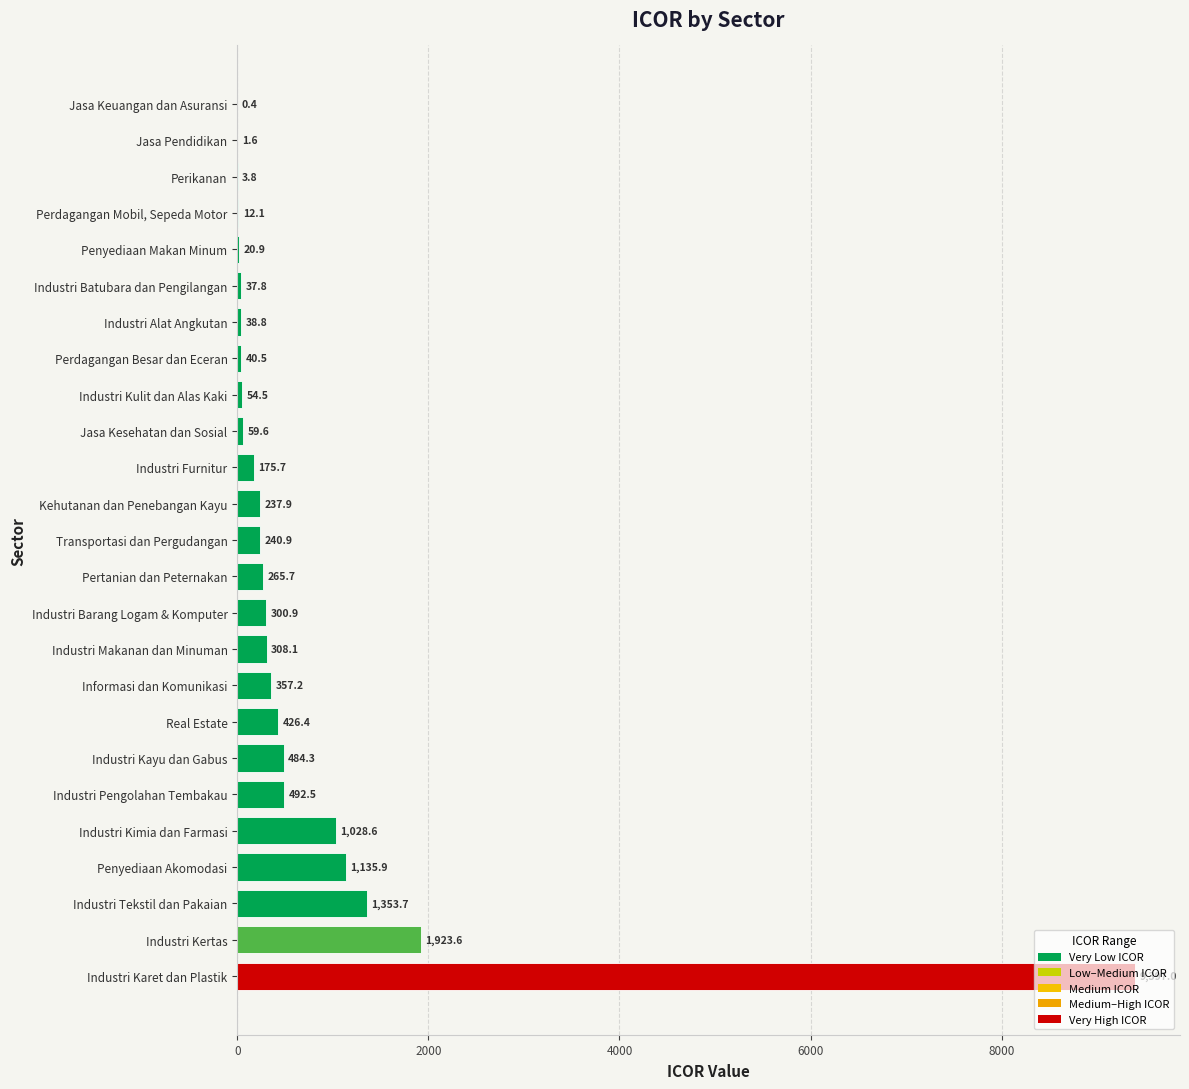

What is the average value?

735.9